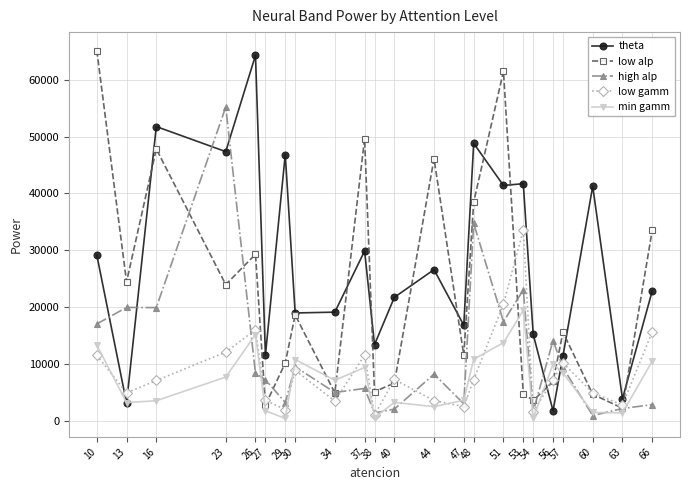

True or false: theta and low gamm cross at least once.

True